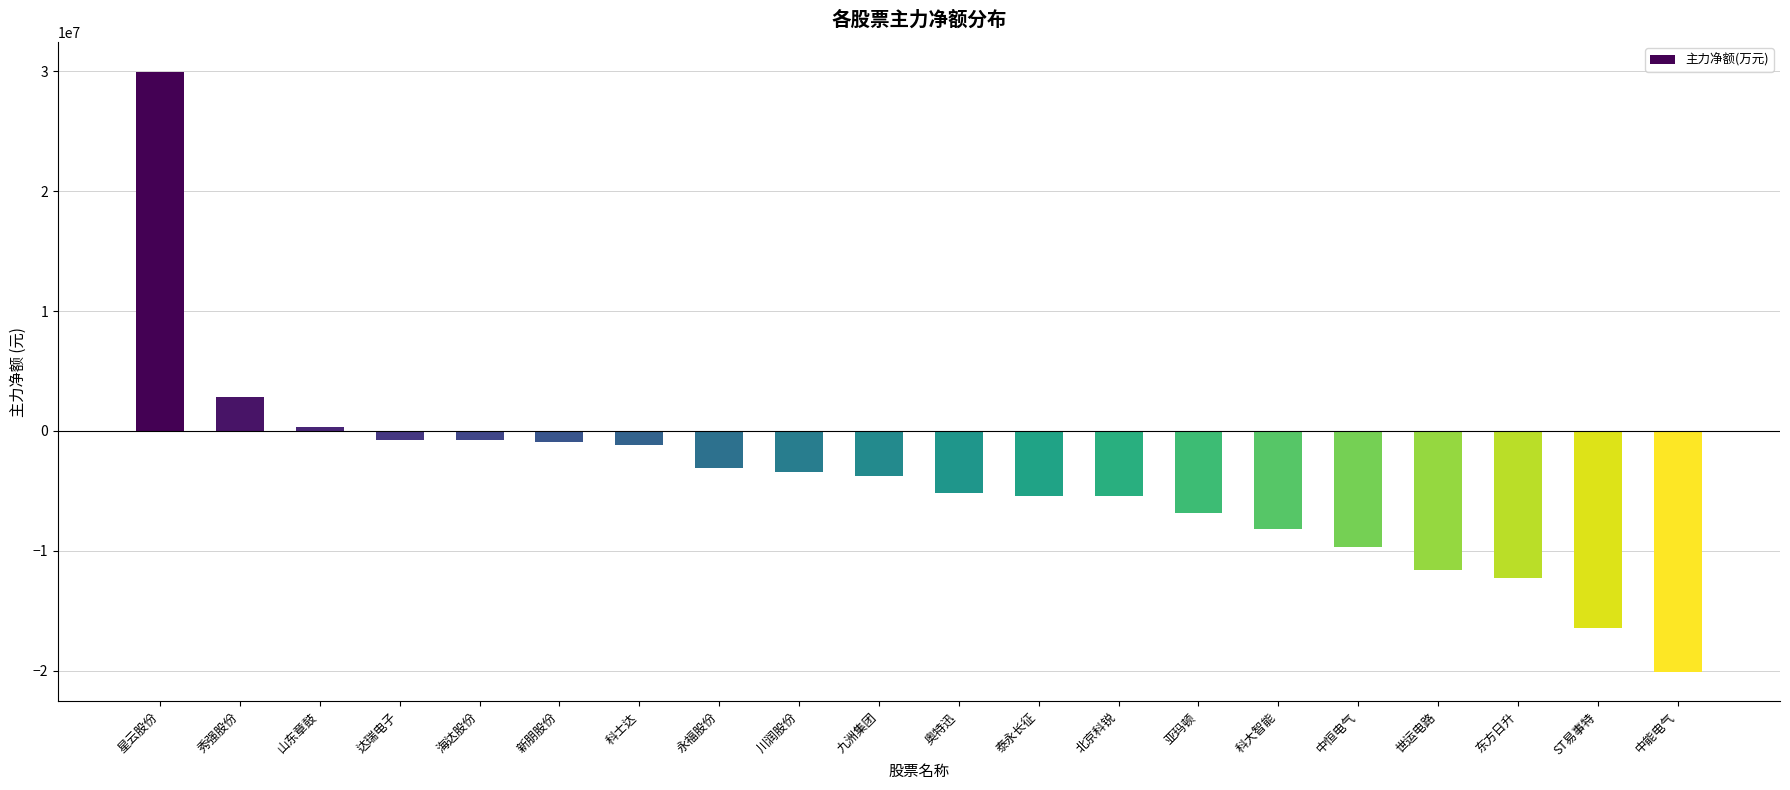

Is it true that the value at 秀强股份 is 2807673?

True